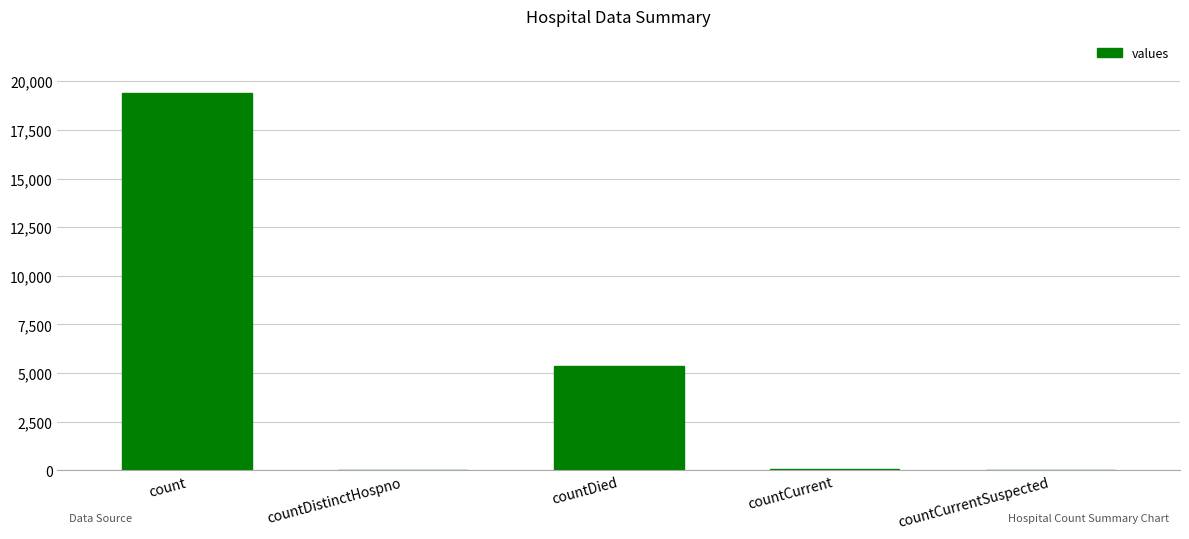

Count the number of categories in the chart.

5